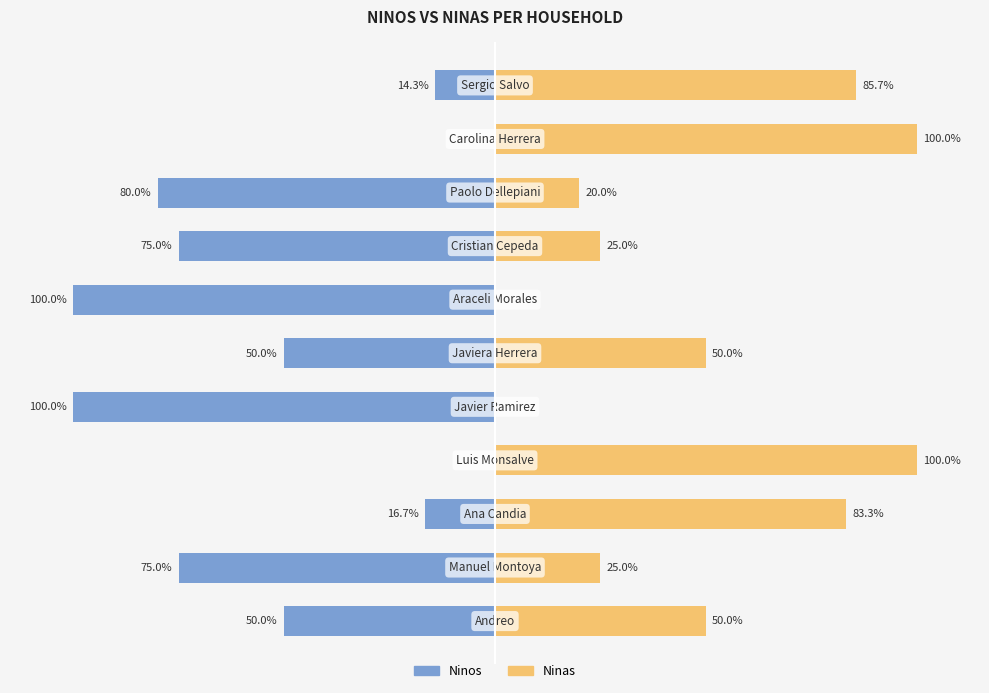

What is the total value across all series at 8?

-60.0